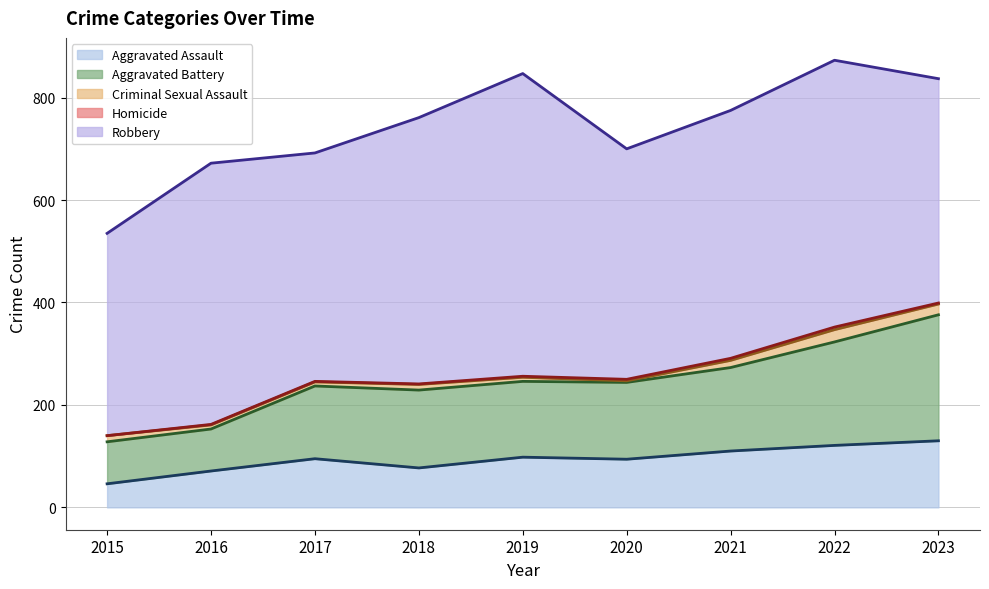

What are all the series names shown in the legend?

Aggravated Assault, Aggravated Battery, Criminal Sexual Assault, Homicide, Robbery